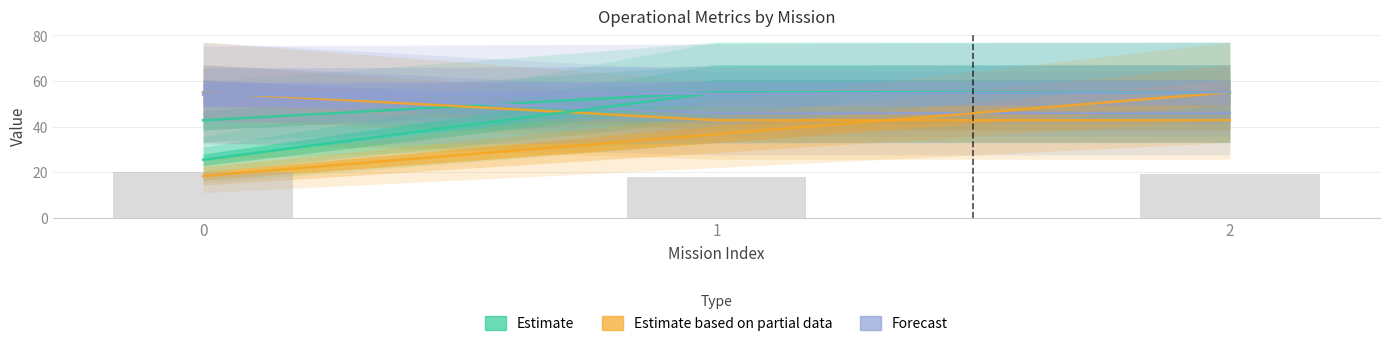

Between 2 and 1, which is larger?

1